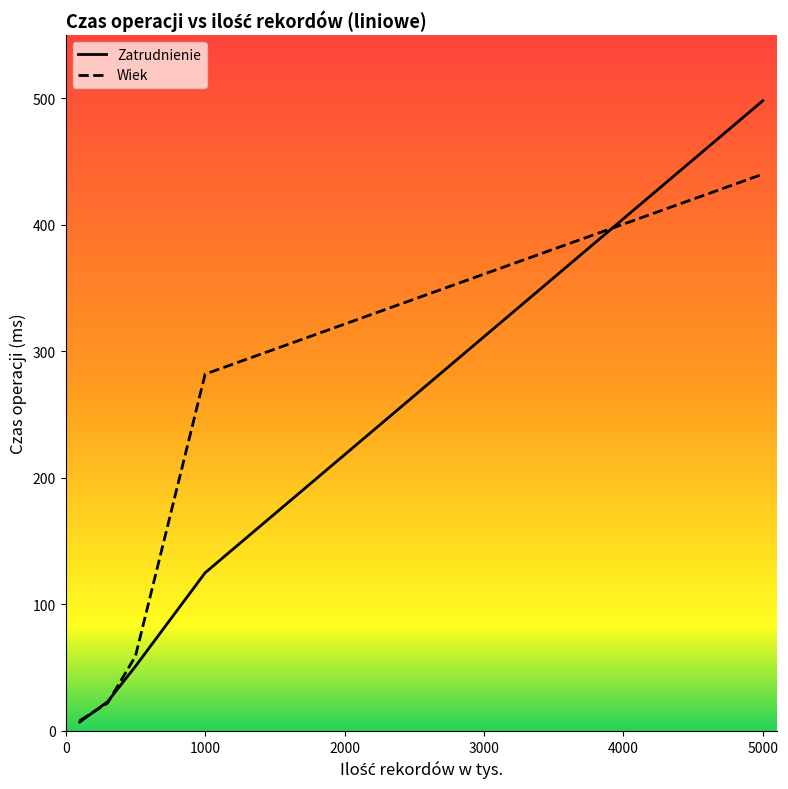

Which series has the widest spread of values?

Zatrudnienie